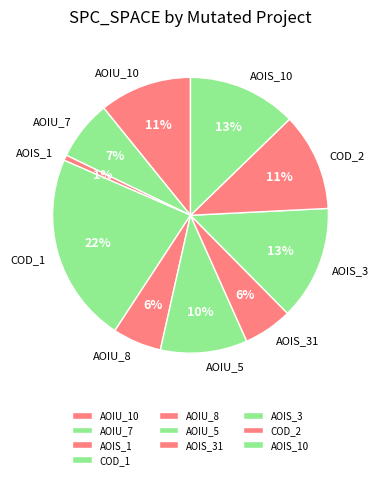

To the nearest percent, what portion does AOIU_10 represent?

11%